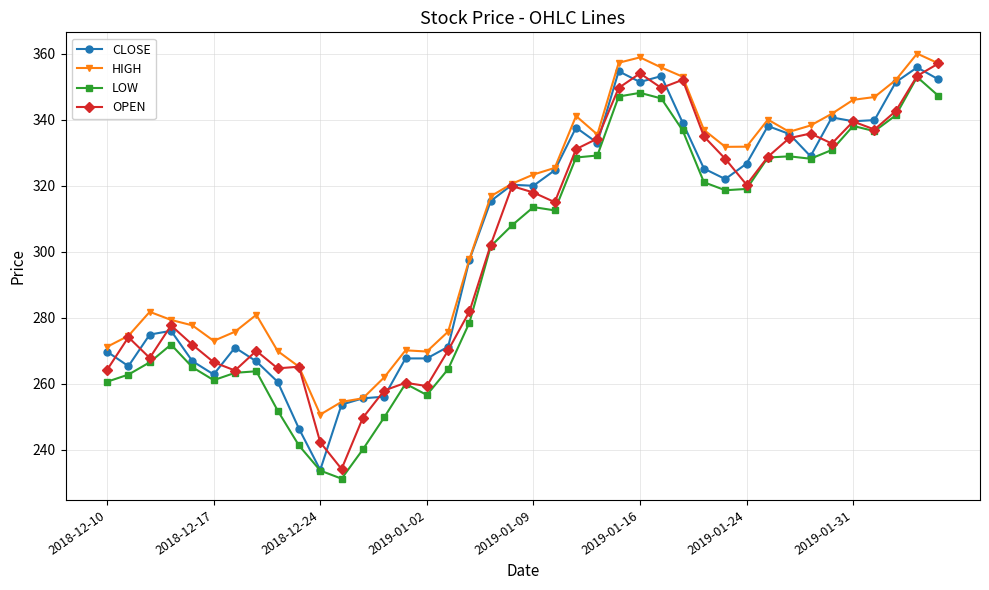

True or false: HIGH and LOW intersect in this chart.

False